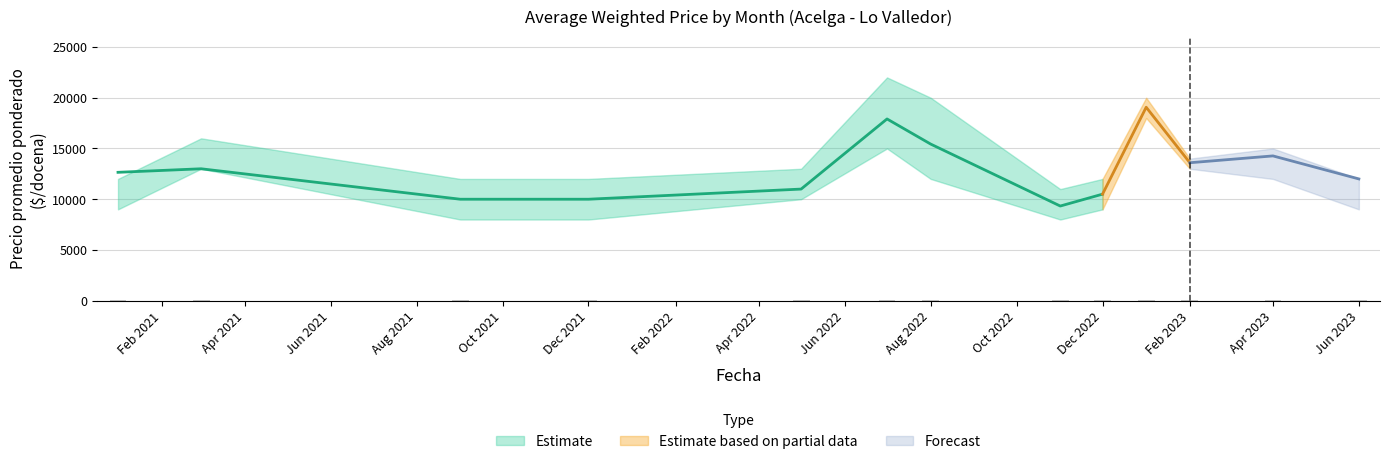

Reading left to right, extract all data points from this chart.

Precio promedio ponderado: 12651	13000	10000	10000	11000	17909	15433	9329	10500	19062	13595	14268	12000
Precio minimo: 9000	13000	8000	8000	10000	15000	12000	8000	9000	18000	13000	12000	9000
Precio maximo: 12000	16000	12000	12000	13000	22000	20000	11000	12000	20000	14000	15000	12000